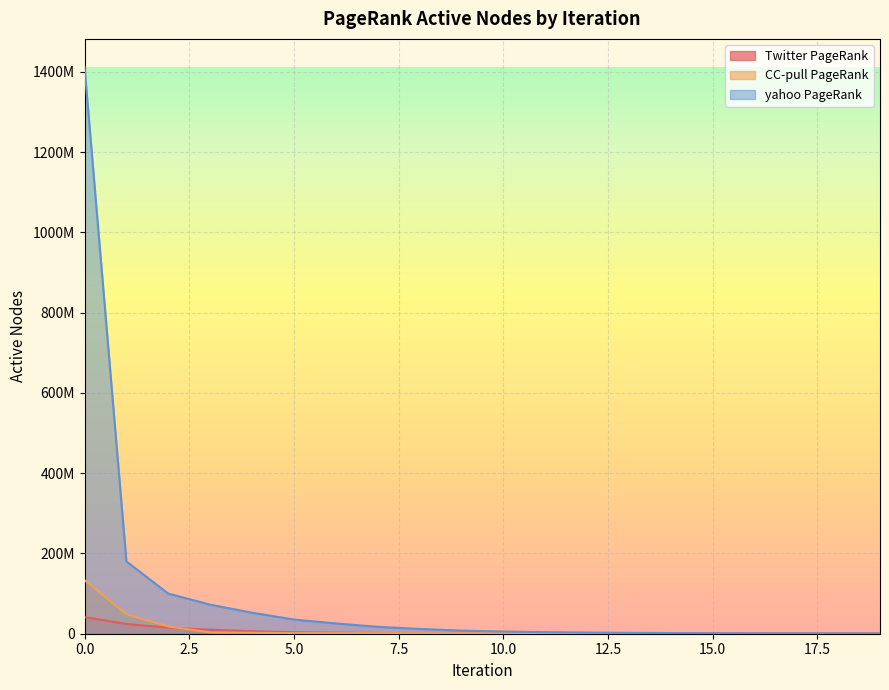

Does the chart display data point markers on the line(s)?

No